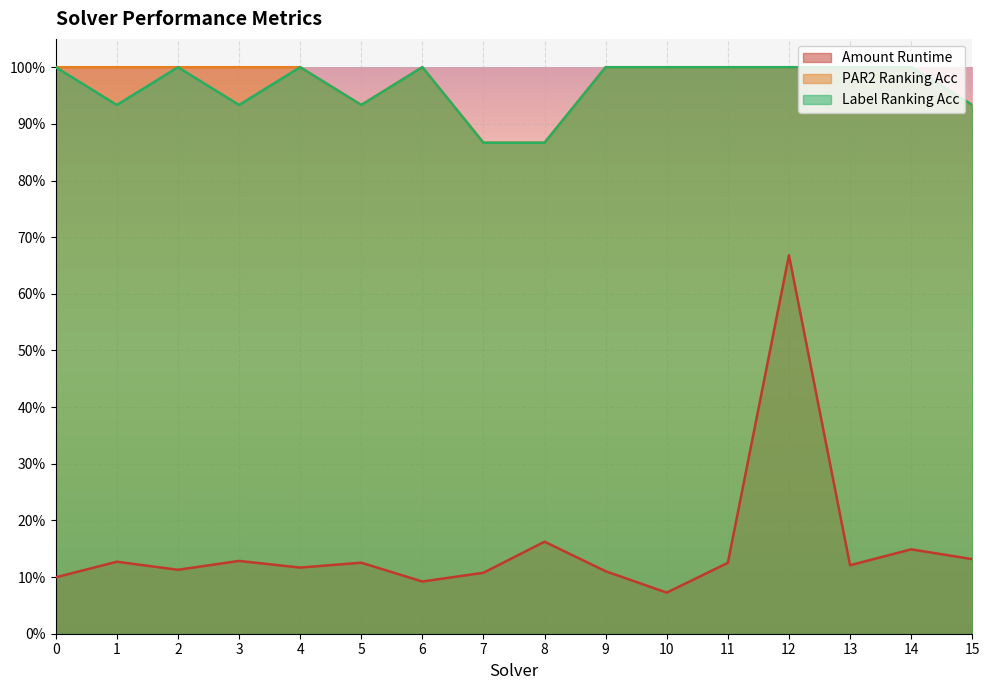

Which series changed the most between 3 and 5?

PAR2 Ranking Acc